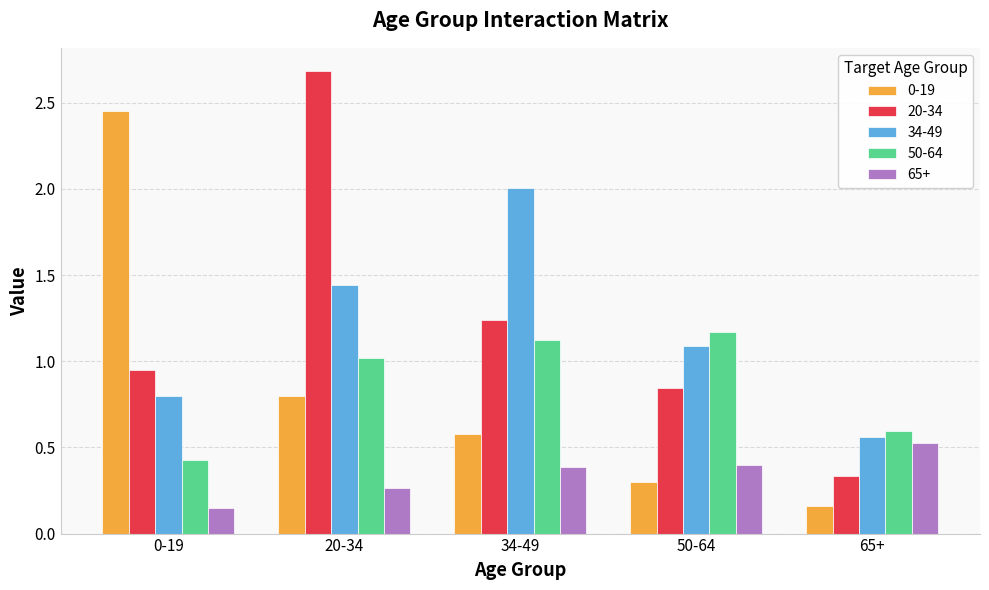

At which category does the chart reach its peak across all series?

20-34